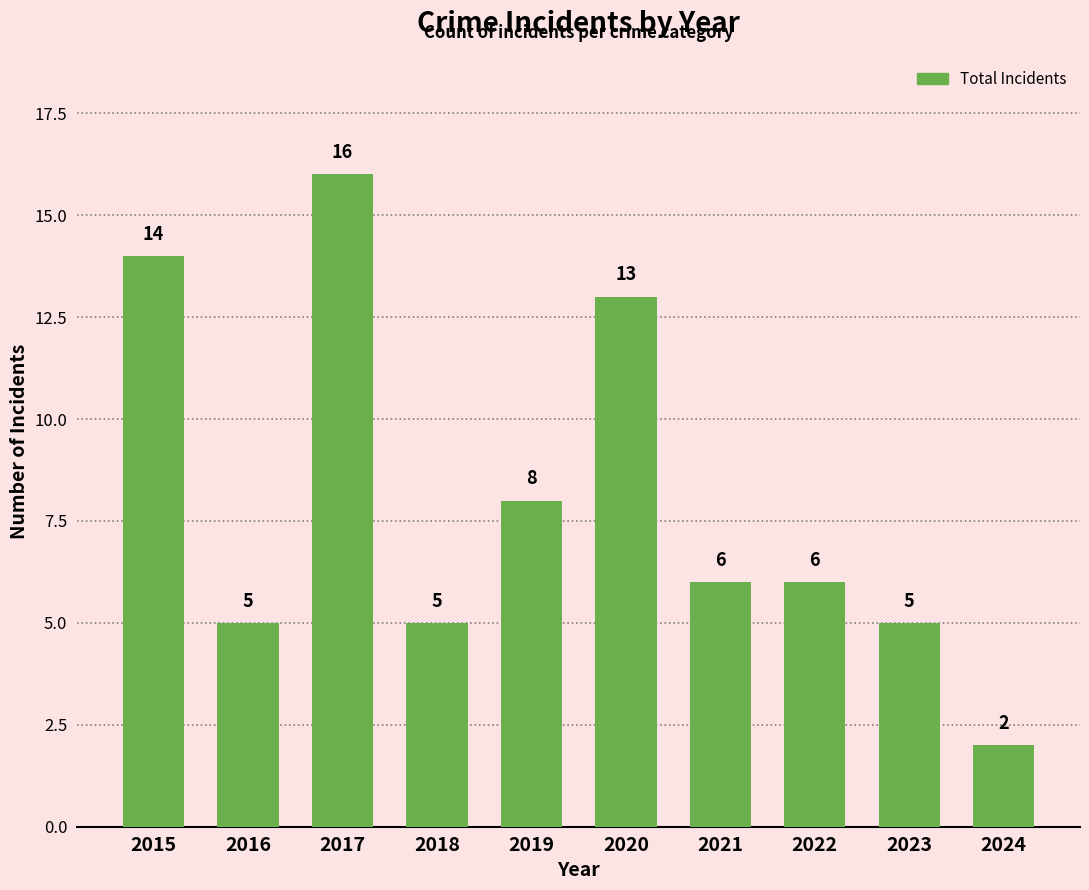

Which label corresponds to the smallest value in the chart?

2024